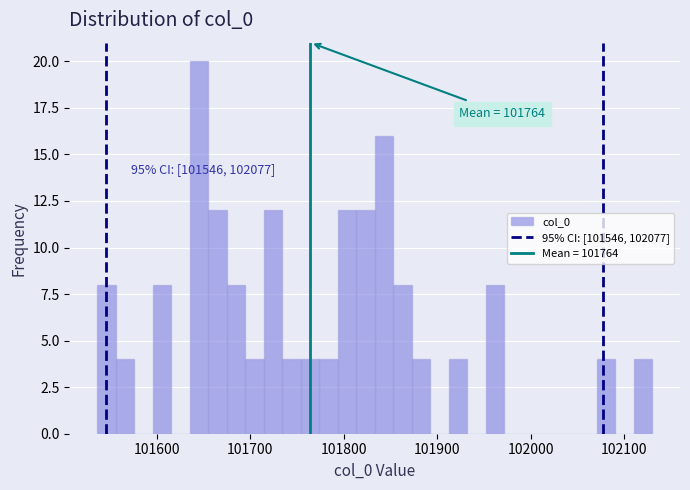

Around what value on the x-axis is the tallest bar? Give the approximate position of its centre, as read against the axis.

101640